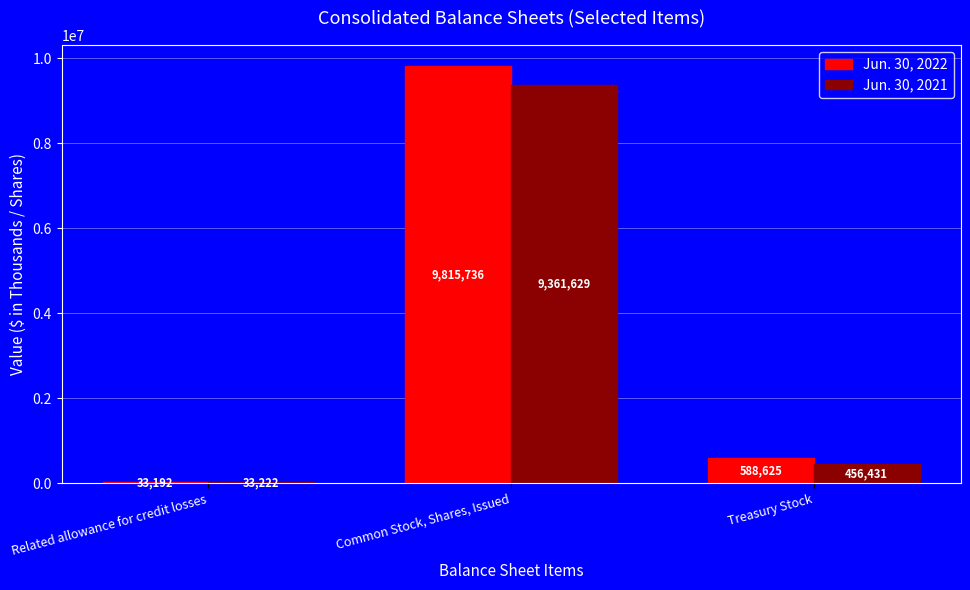

How many bars are there in each group?

2